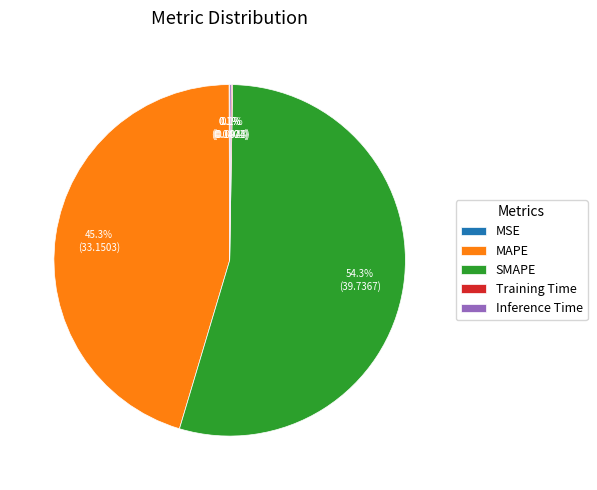

Which category has the biggest portion of the pie?

SMAPE